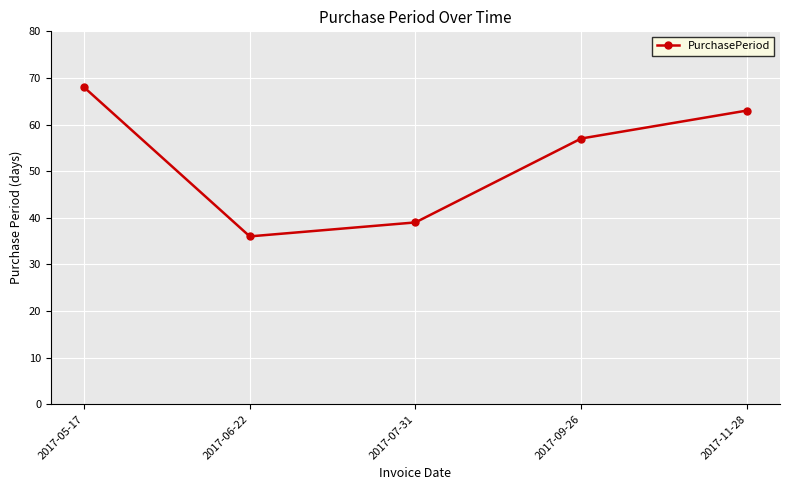

Reading left to right, list all the values displayed in this chart.

68	36	39	57	63